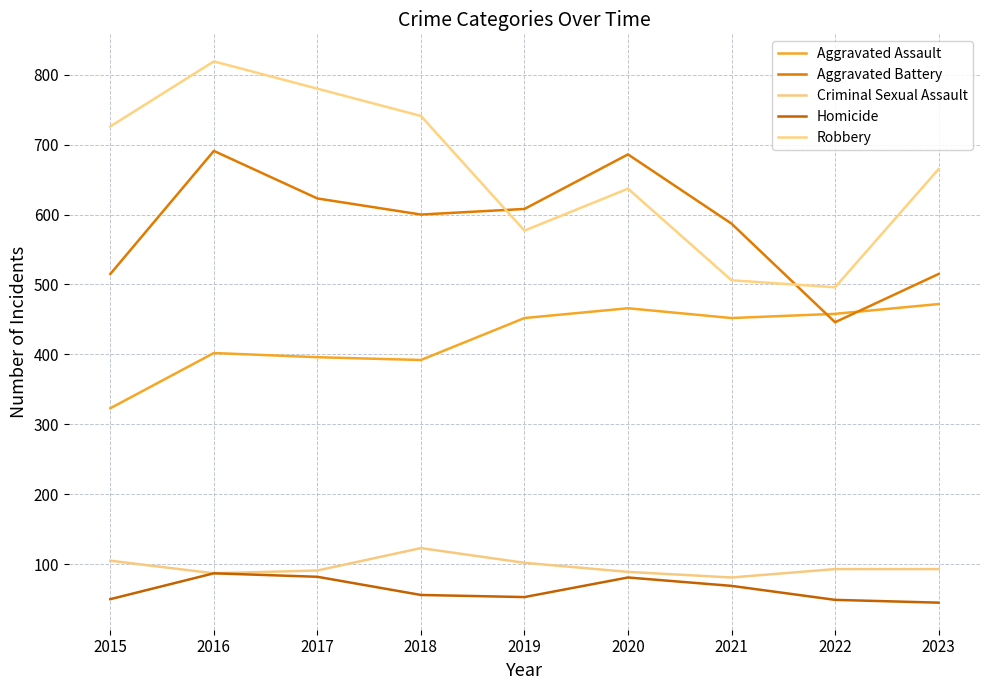

Reading left to right, transcribe all the data shown in this chart.

Aggravated Assault: 323	402	396	392	452	466	452	458	472
Aggravated Battery: 515	691	623	600	608	686	587	446	515
Criminal Sexual Assault: 105	87	91	123	102	89	81	93	93
Homicide: 50	87	82	56	53	81	69	49	45
Robbery: 726	819	780	741	577	637	506	496	665